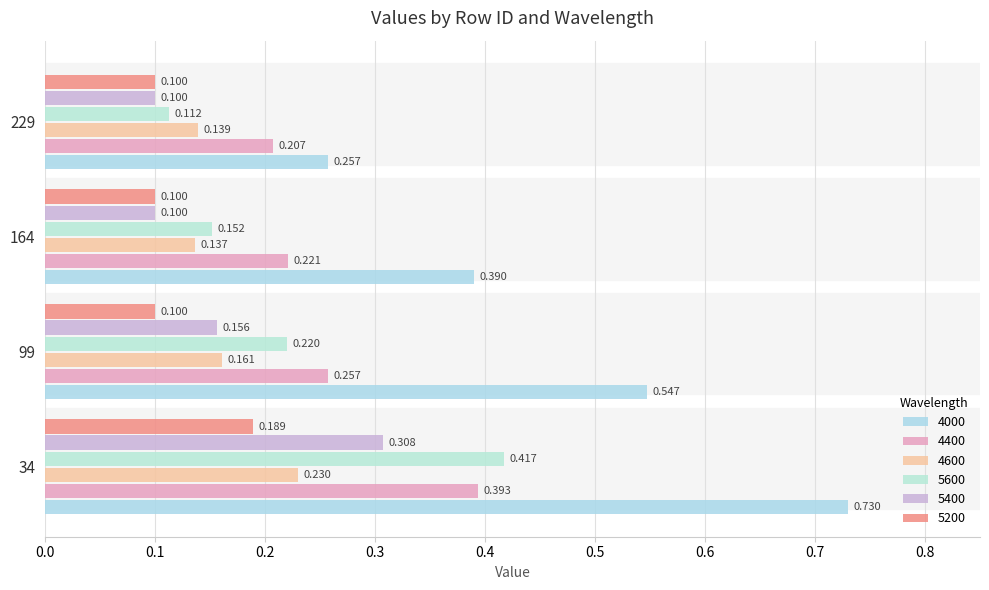

What is the average value of the 5600 series?

0.2